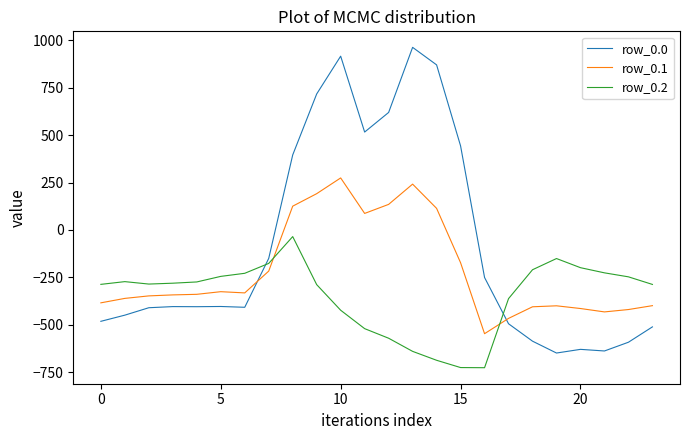

How many values in row_0.1 are below zero?

17